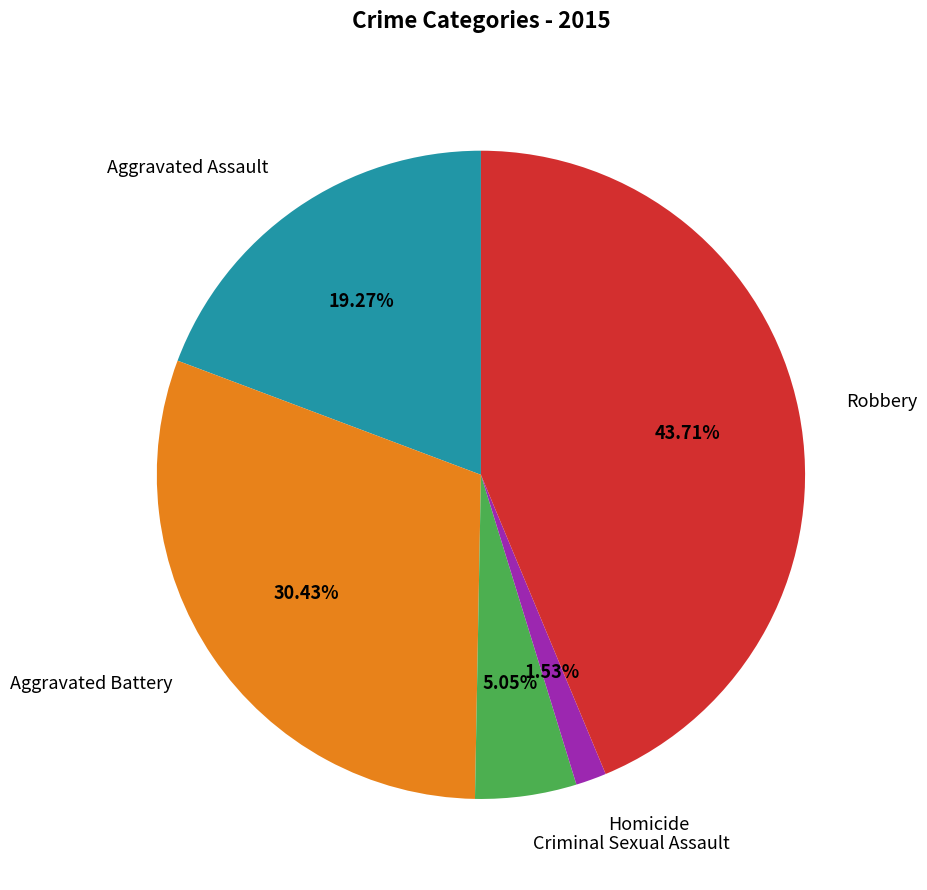

To the nearest percent, what is the average slice percentage?

20%